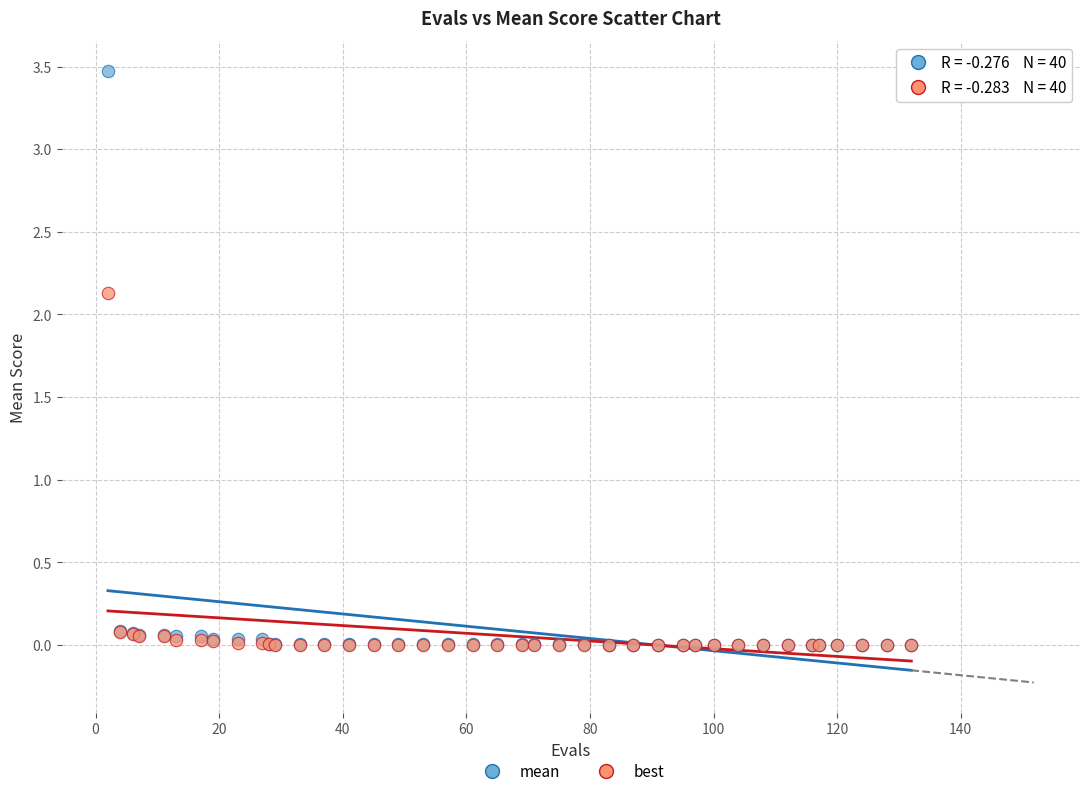

Which series has the widest spread of Y values?

mean